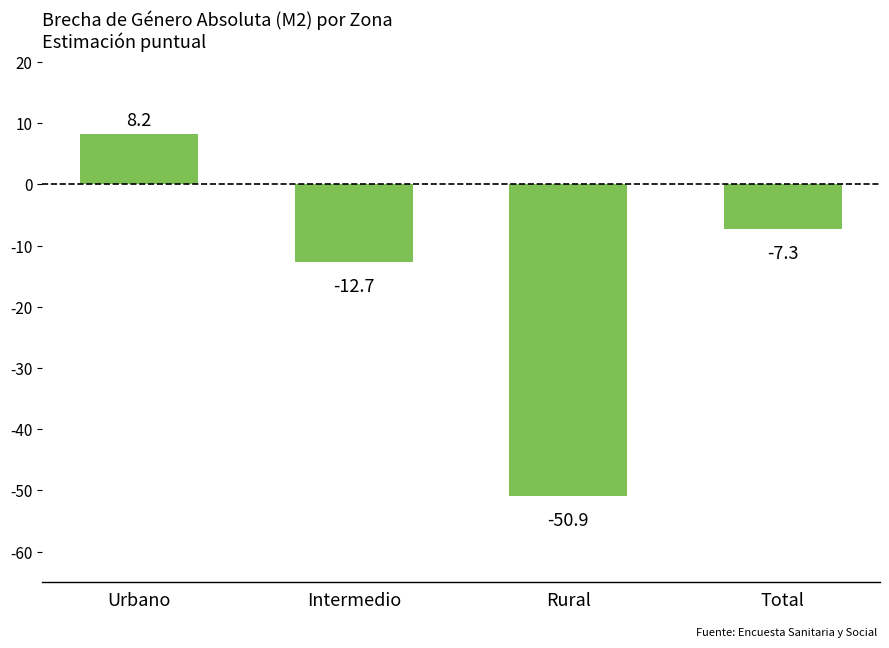

Reading right to left, transcribe all the data shown in this chart.

Total=-7.3	Rural=-50.9	Intermedio=-12.7	Urbano=8.2